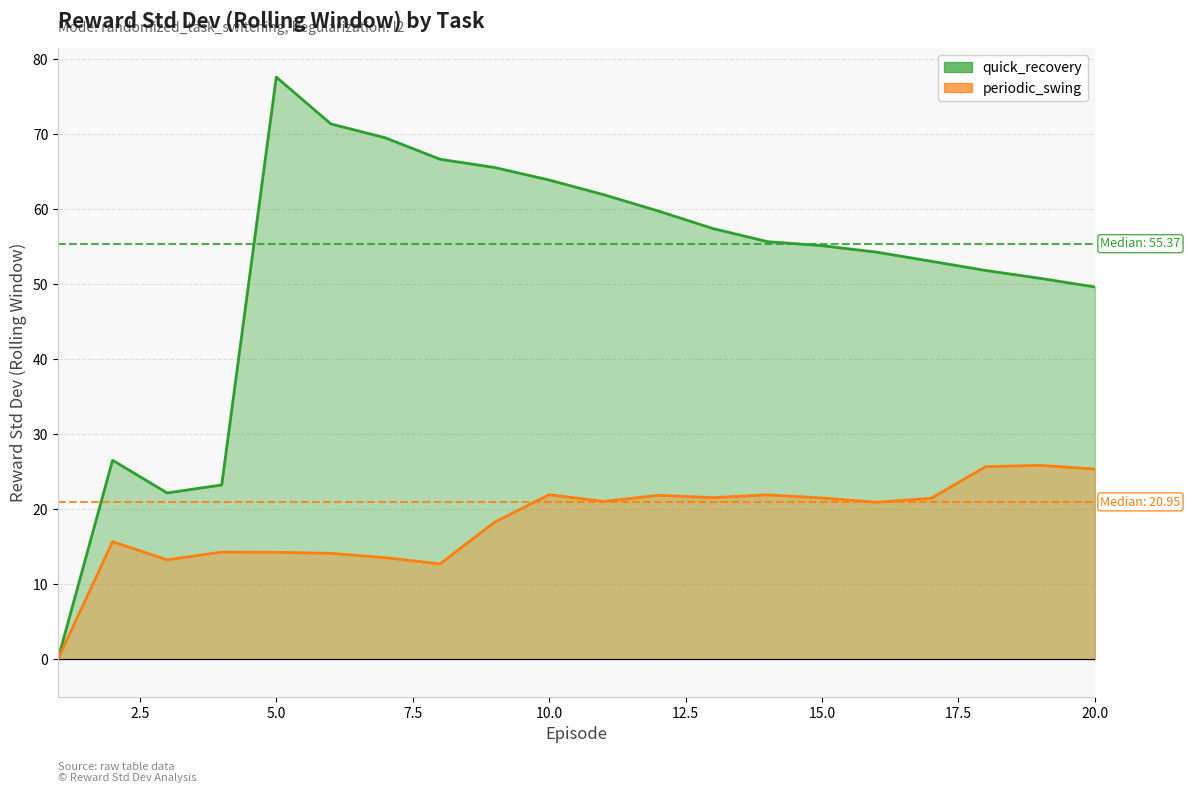

True or false: quick_recovery and periodic_swing cross at least once.

False